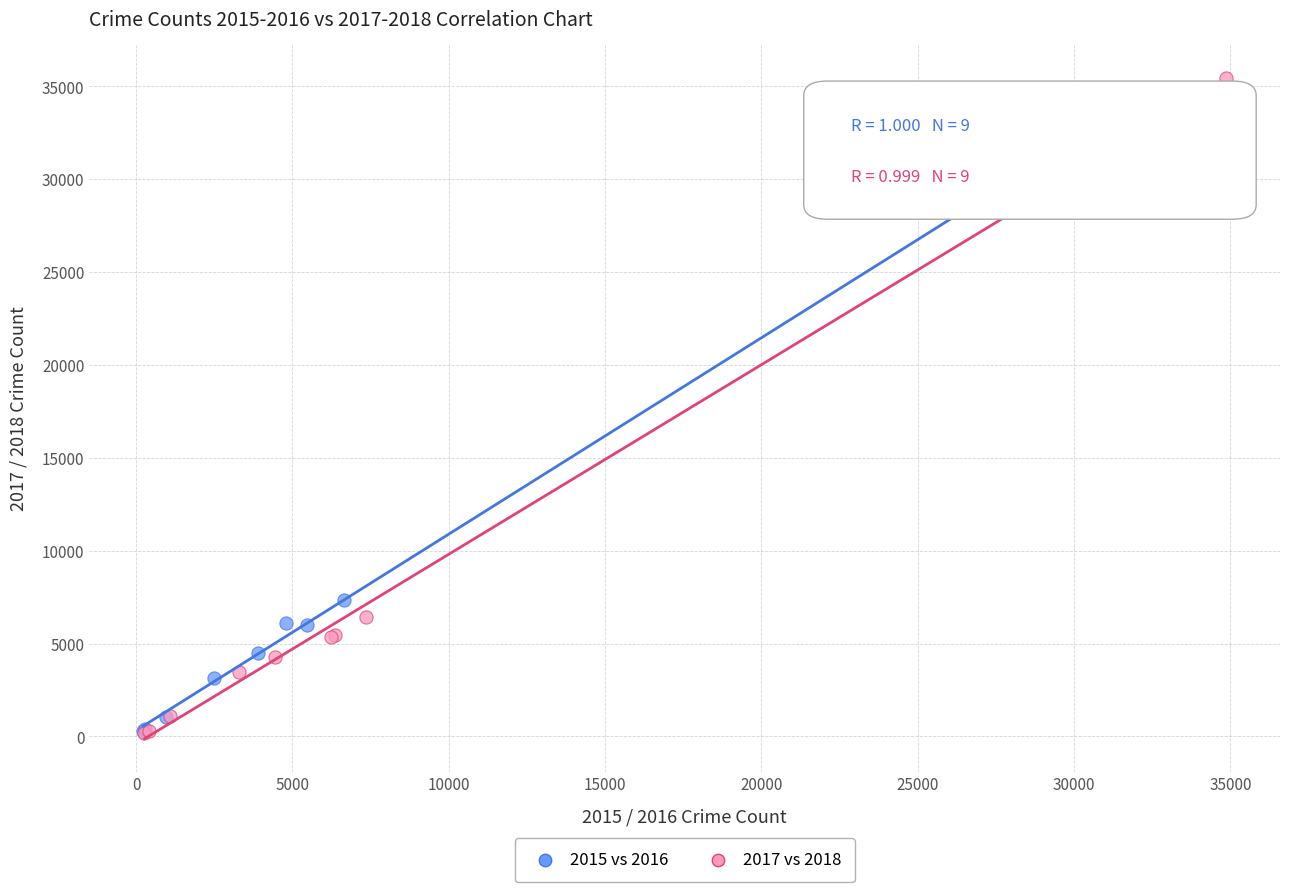

Which series has the widest spread of Y values?

2017 vs 2018